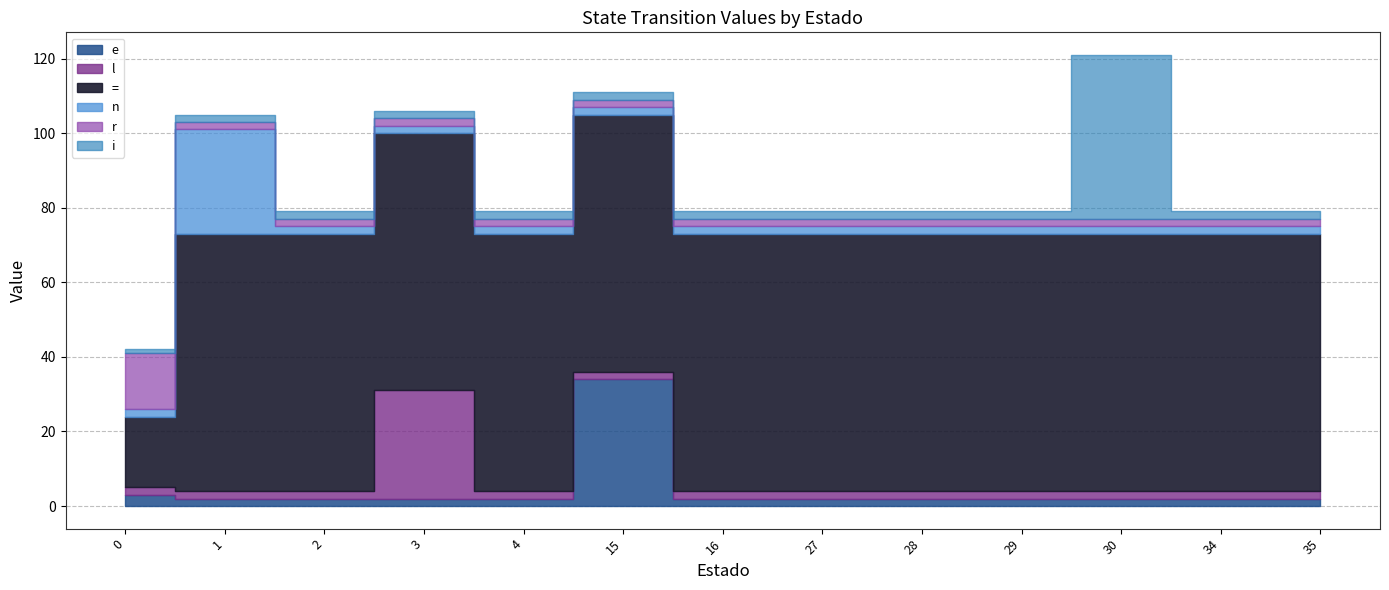

Which has a higher value, 4 or 16?

4